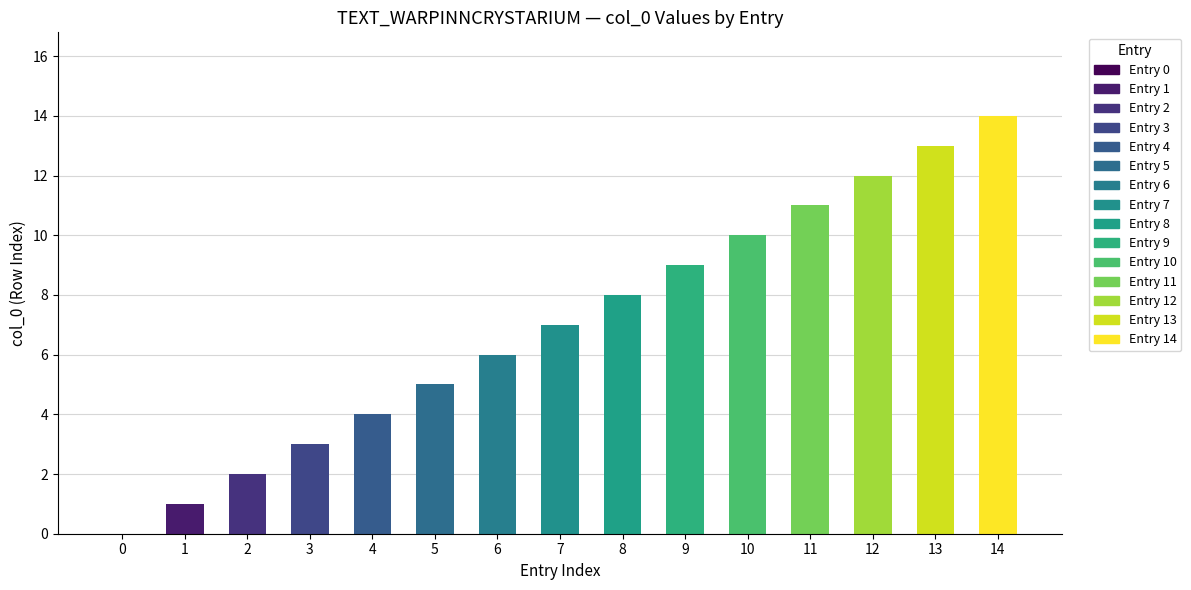

What is the sum of all values?

105